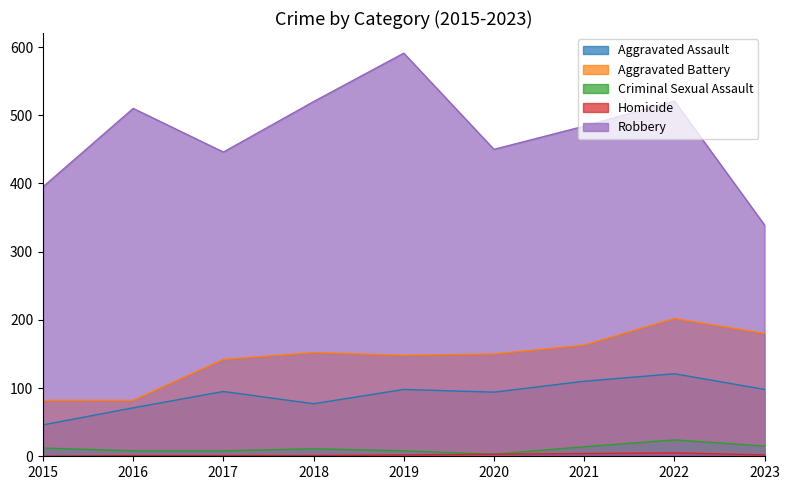

What is the value of the Homicide point at the 7th from the left?

4